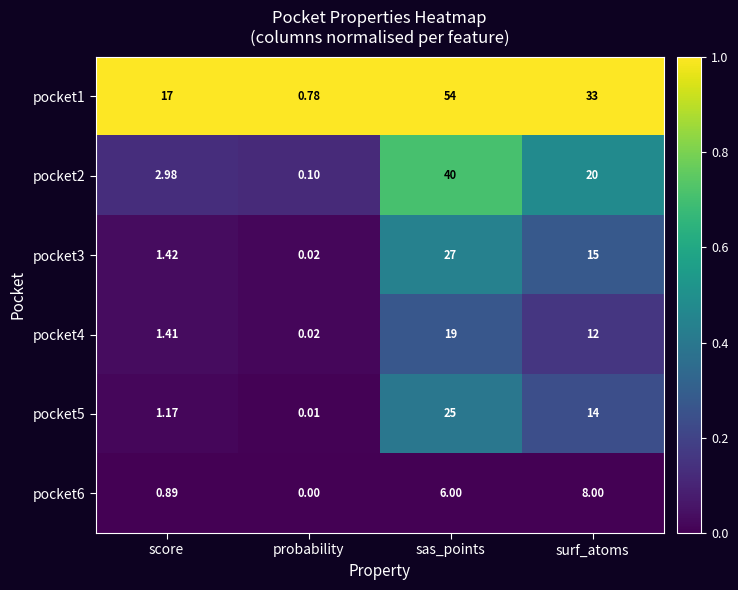

At how many categories does at least one series exceed 0?

4